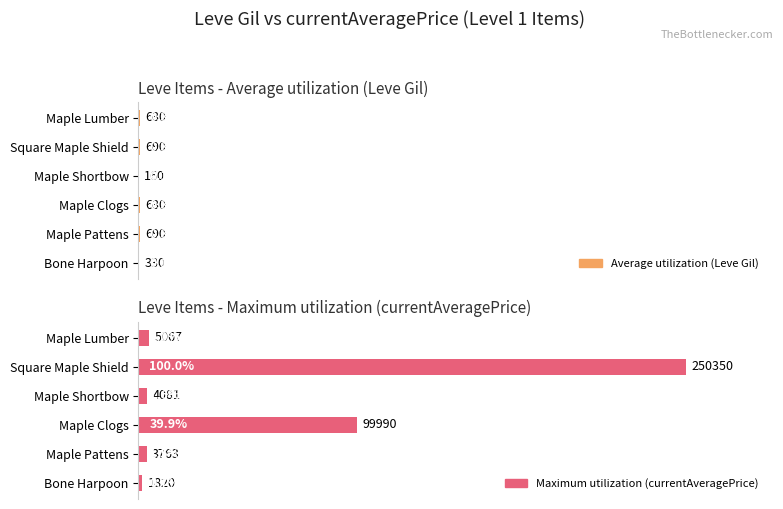

At how many categories does at least one series exceed 159353?

1